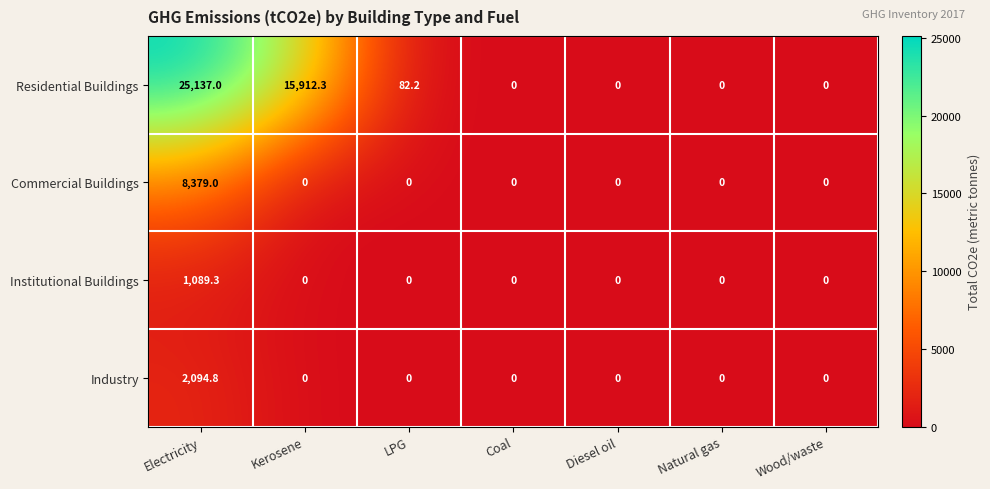

List the series in order of their peak value, highest first.

Residential Buildings, Commercial Buildings, Industry, Institutional Buildings